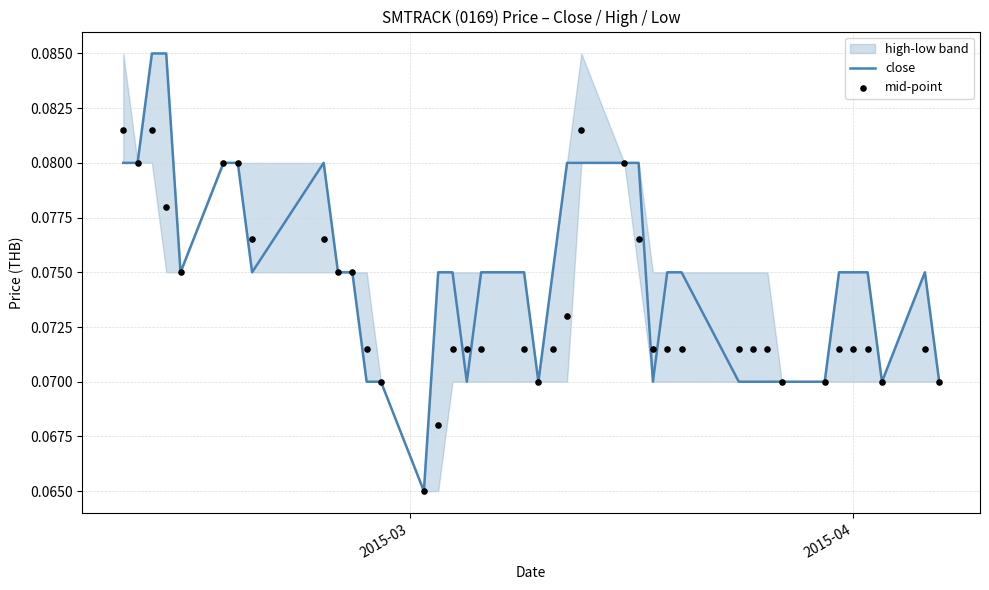

Which series has the widest spread of Y values?

close